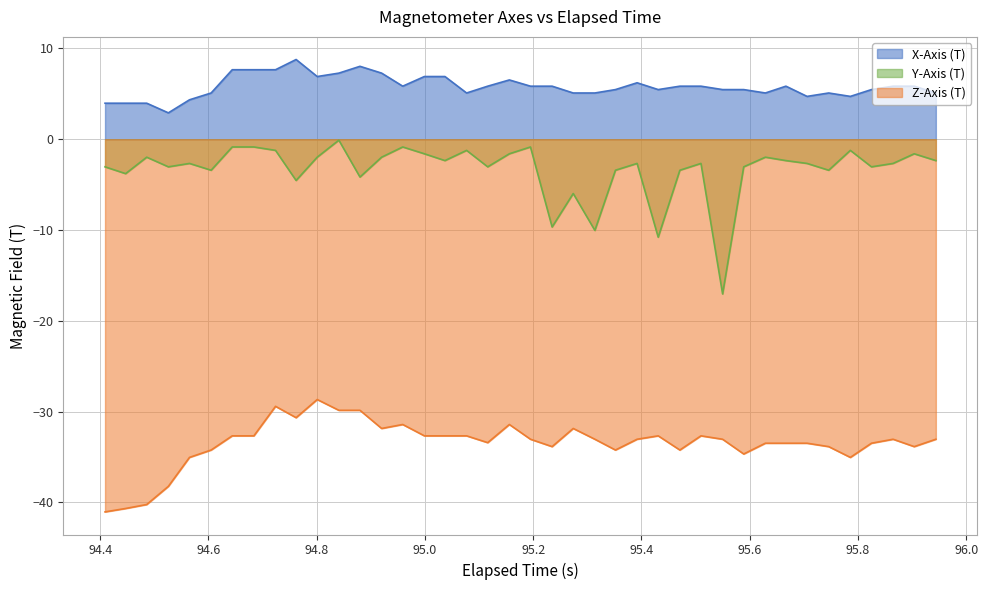

List the series in order of their overall mean, highest first.

X-Axis (T), Y-Axis (T), Z-Axis (T)